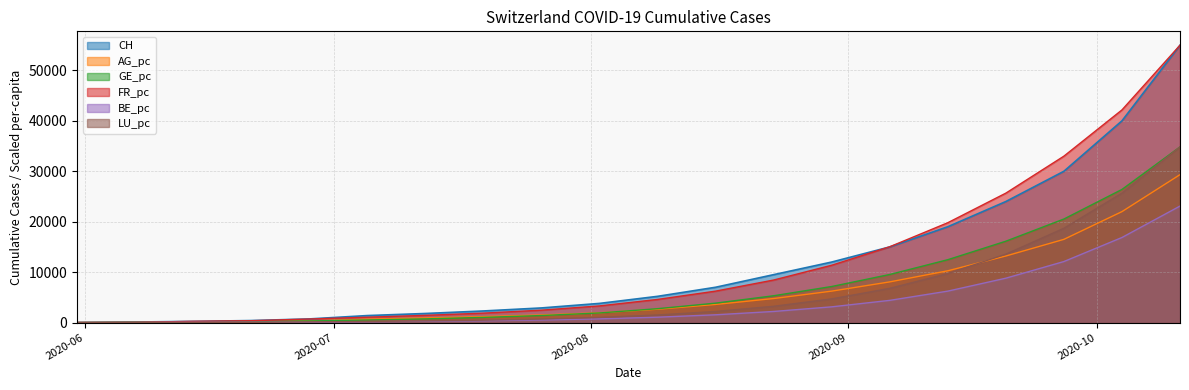

Is it true that FR_pc equals 1870.0 at 2020-07-19?

True